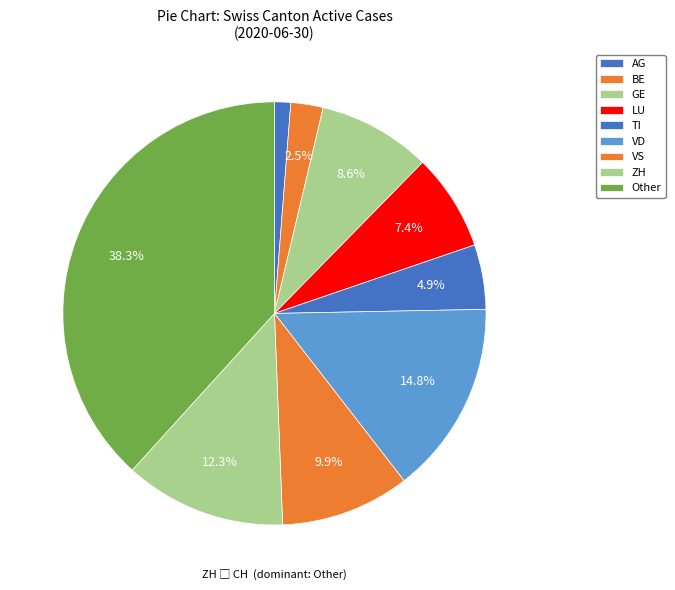

Count the number of slices in the pie.

9